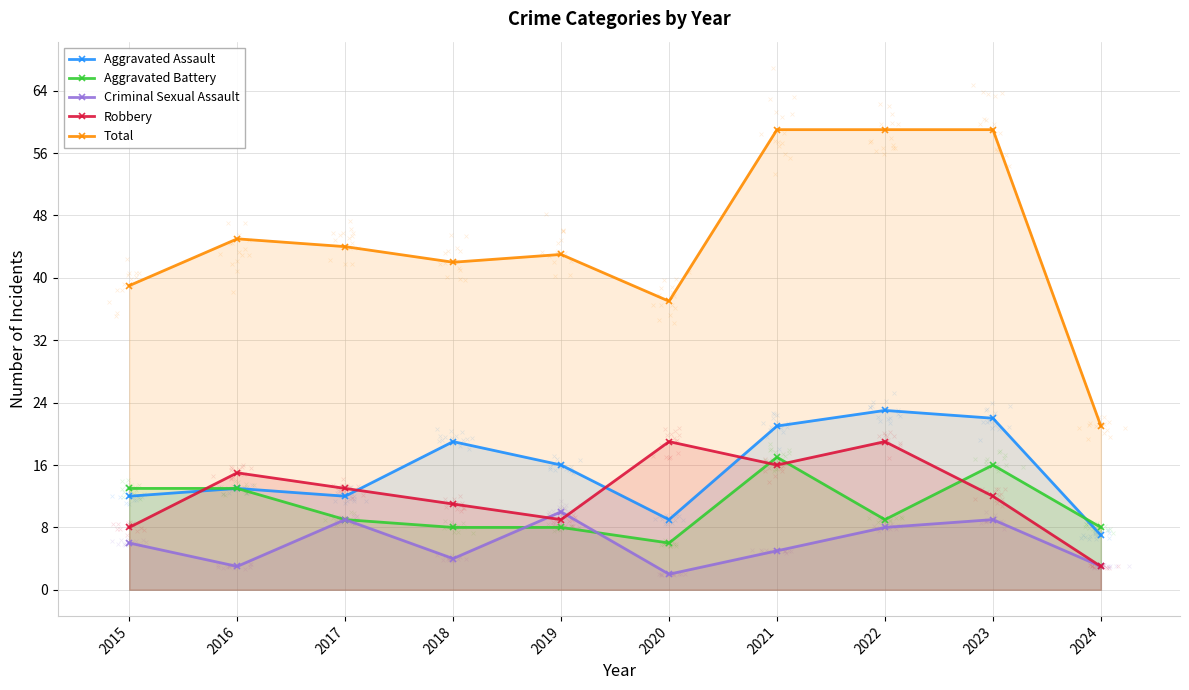

Which series has the largest total across all categories?

Total